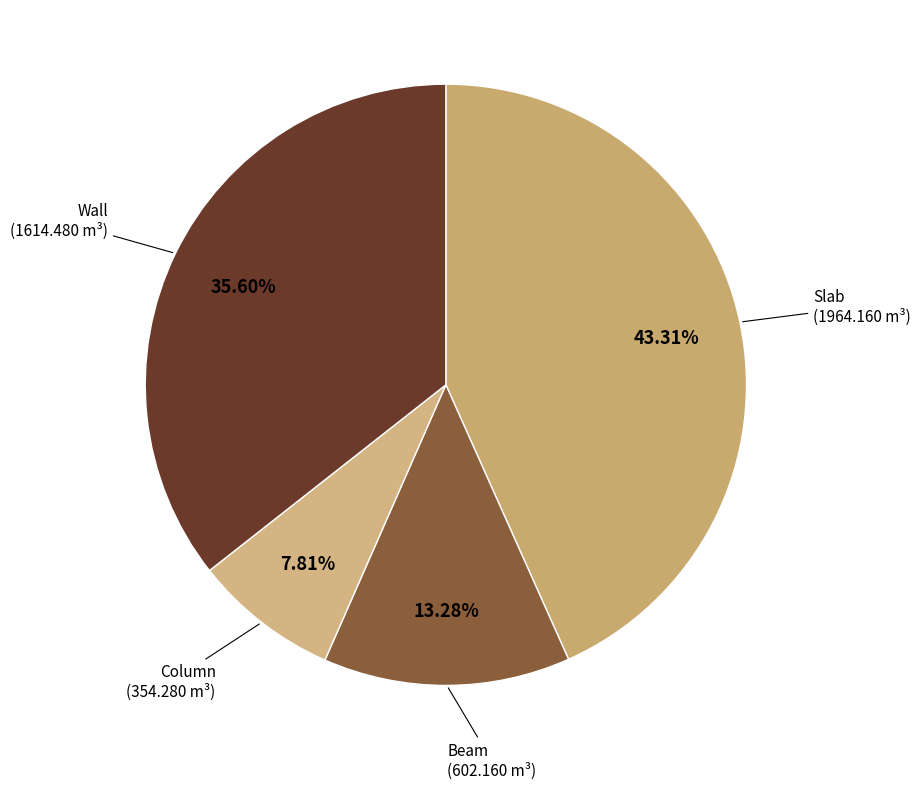

Rank the categories by value from lowest to highest.

Column, Beam, Wall, Slab